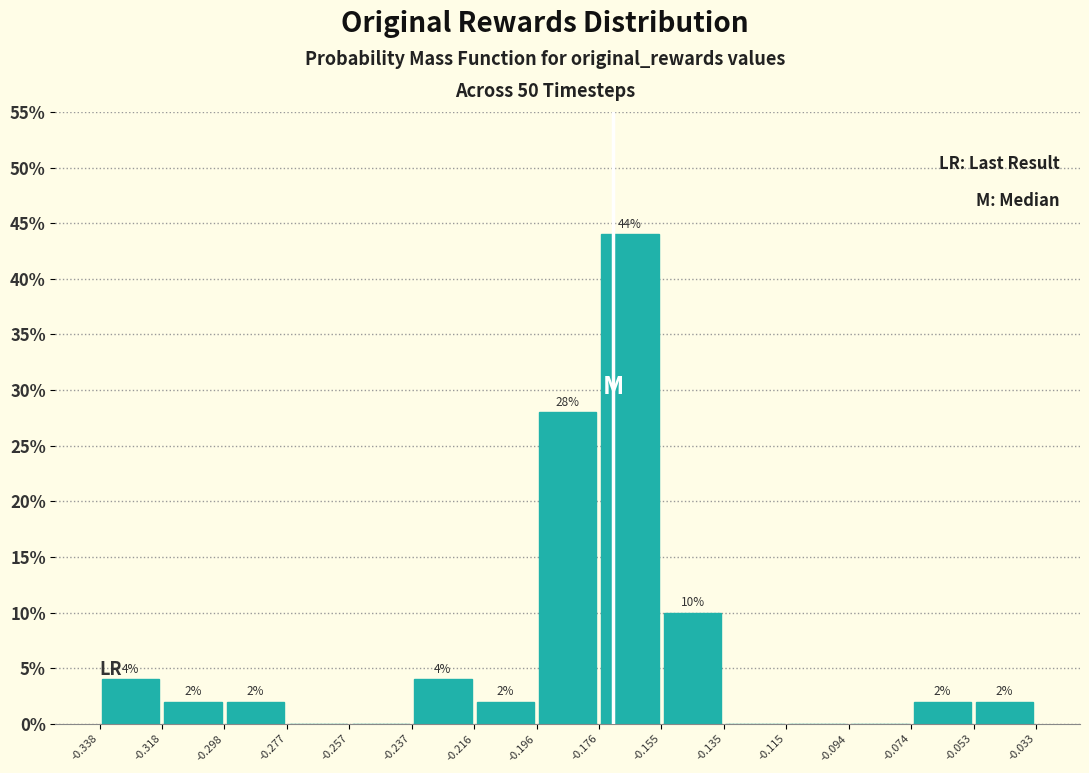

Which range on the x-axis has the tallest bar?

-0.176 to -0.155